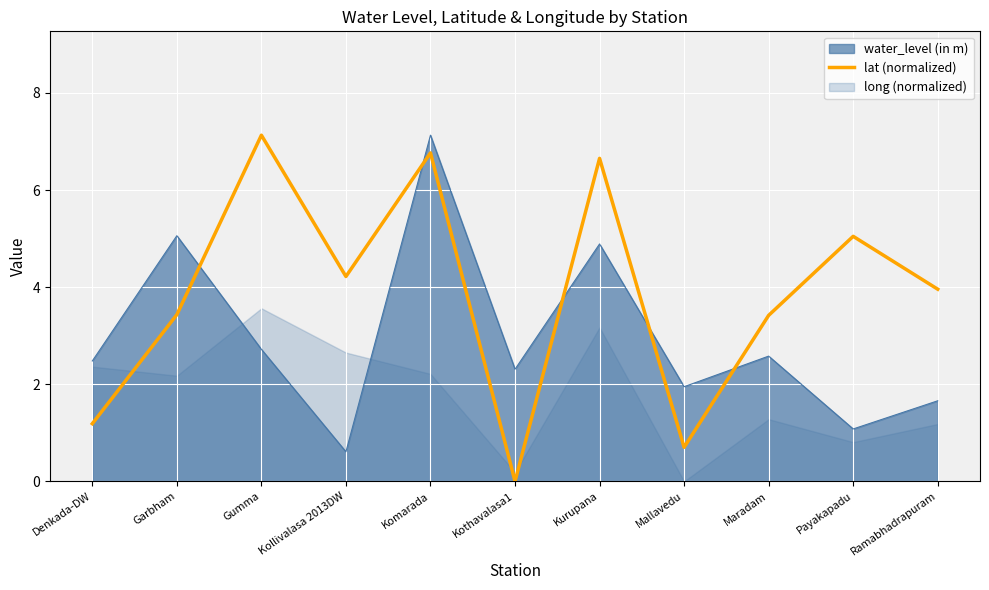

What is the greatest value displayed?

7.1